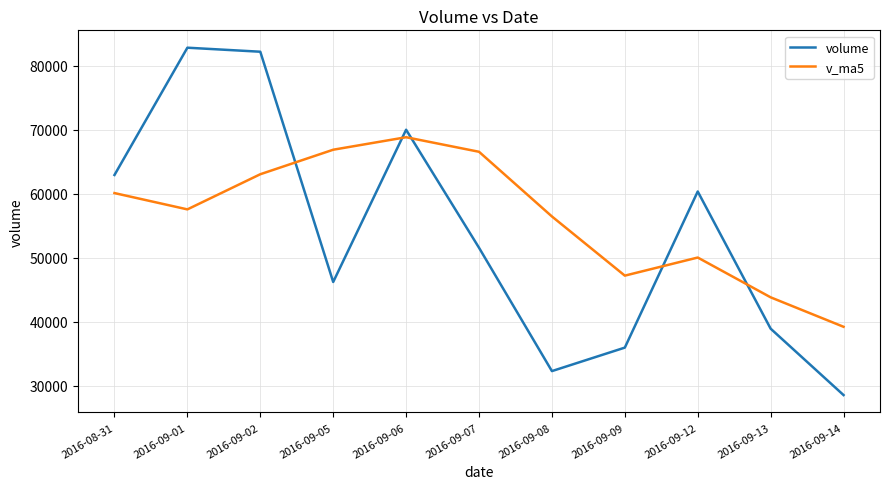

How many interior local valleys does the volume series have?

2